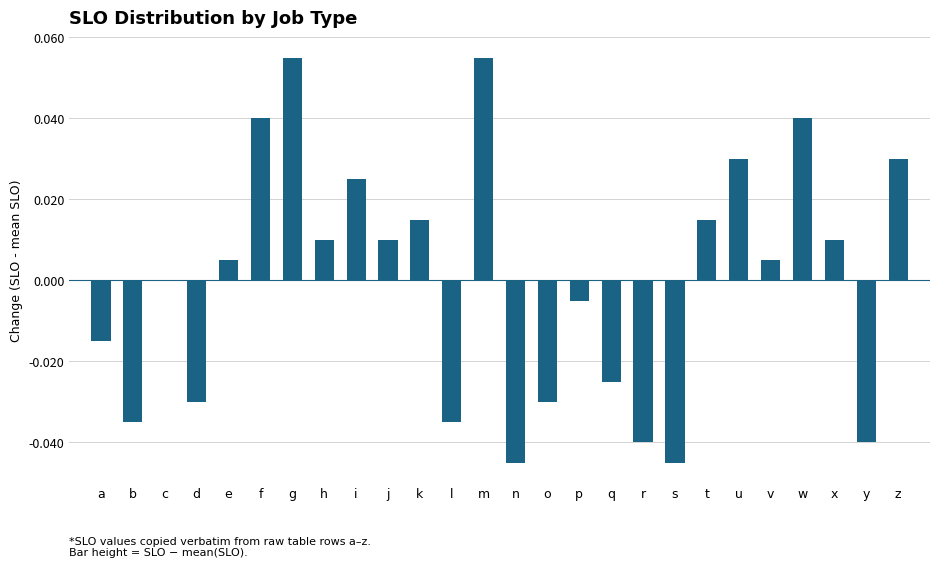

The value at d is -0.0. True or false?

True